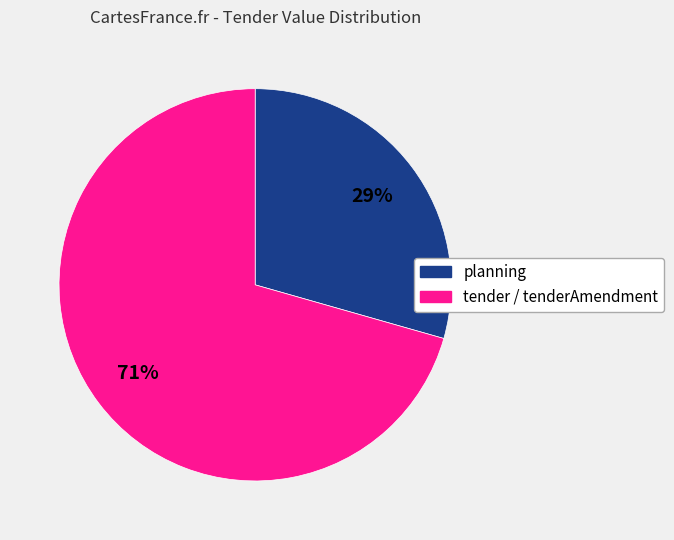

To the nearest percent, what is the combined percentage of planning and tender / tenderAmendment?

100%